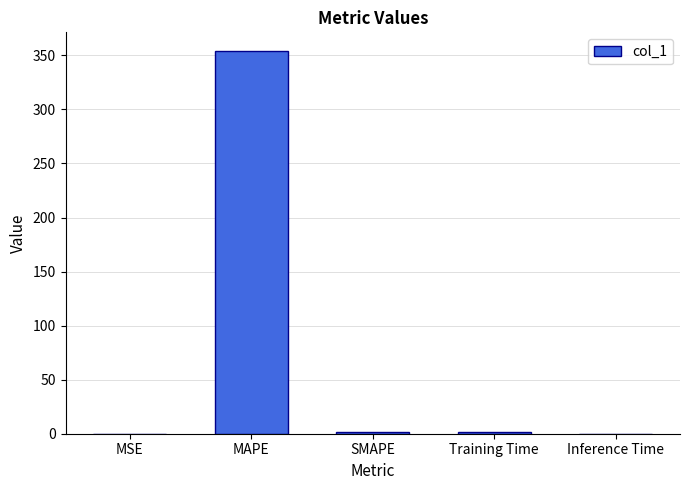

The chart shows a value of 0.0 at MSE. True or false?

True